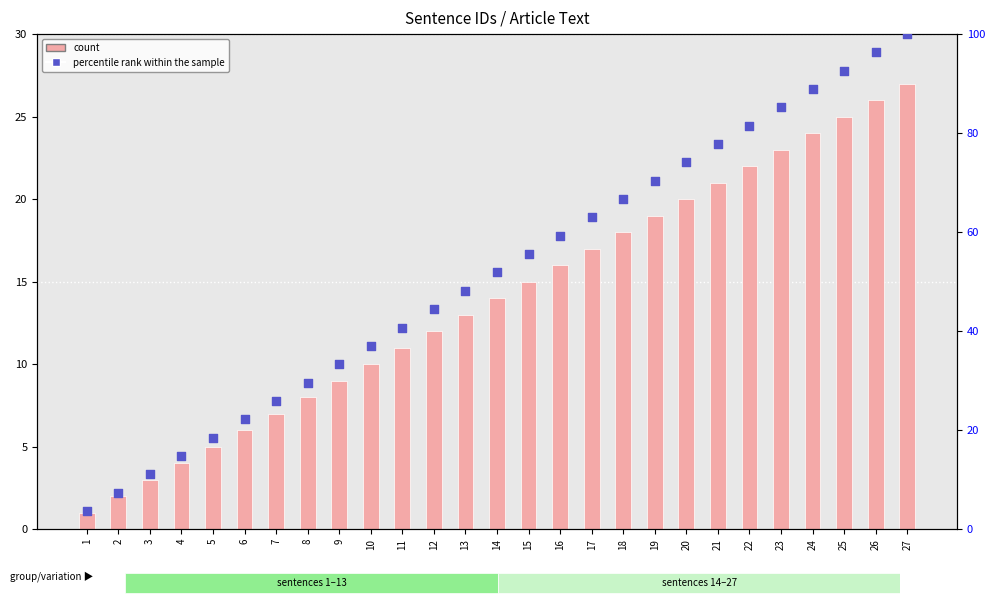

What are all the series names shown in the legend?

count, percentile rank within the sample